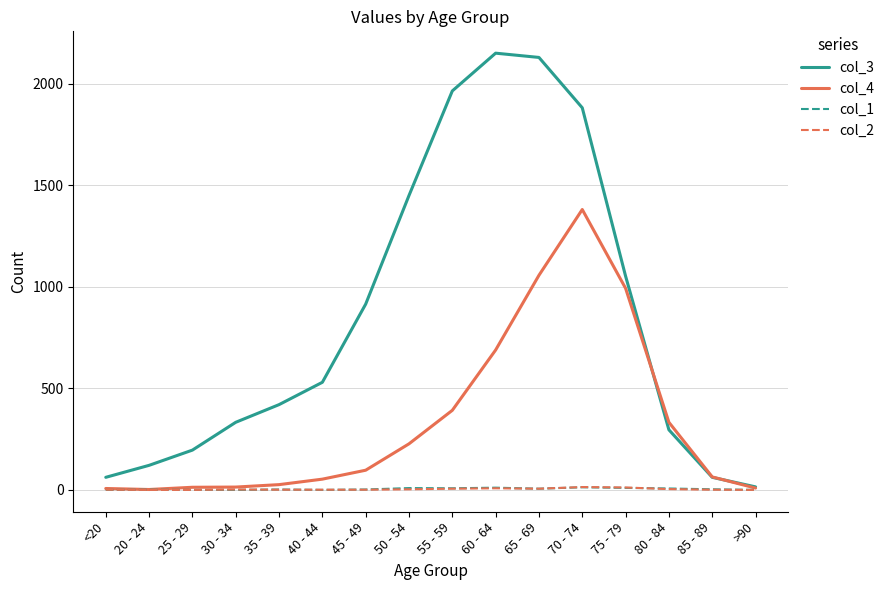

Which series has the largest total across all categories?

col_3